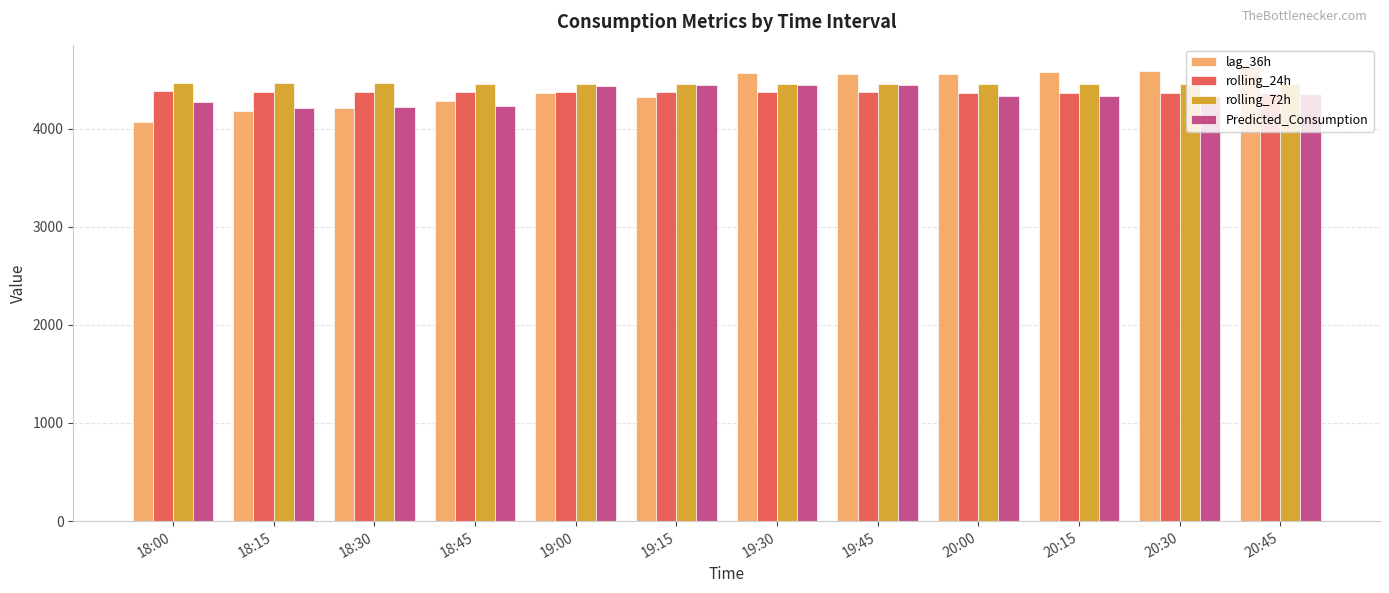

Is the value of lag_36h at 19:15 greater than the value of rolling_72h at 18:15?

No